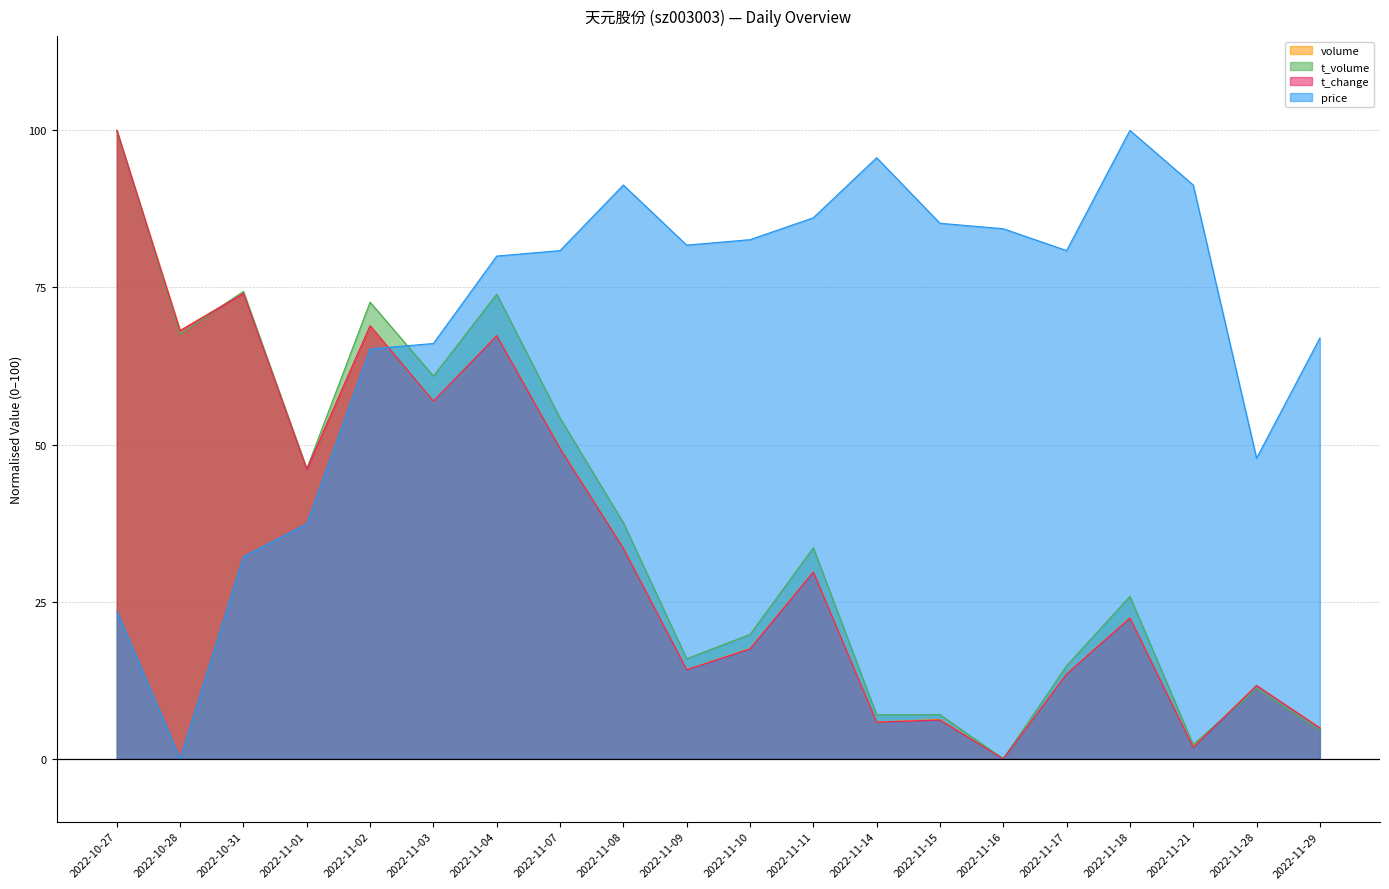

Reading left to right, extract all data points from this chart.

price: 23.5	0.0	32.2	37.4	65.2	66.1	80.0	80.9	91.3	81.7	82.6	86.1	95.7	85.2	84.3	80.9	100.0	91.3	47.8	67.0
volume: 100.0	68.2	74.1	46.1	68.9	56.9	67.3	49.4	33.6	14.2	17.6	29.8	5.8	6.3	0.0	13.5	22.5	1.9	11.7	5.0
t_volume: 100.0	67.6	74.4	46.1	72.7	60.9	73.9	54.2	37.6	15.9	19.8	33.6	7.0	7.0	0.0	14.8	25.8	2.3	11.1	4.5
t_change: 100.0	68.1	74.1	46.1	68.9	56.9	67.3	49.4	33.5	14.2	17.5	29.7	5.8	6.2	0.0	13.5	22.4	1.8	11.7	4.9